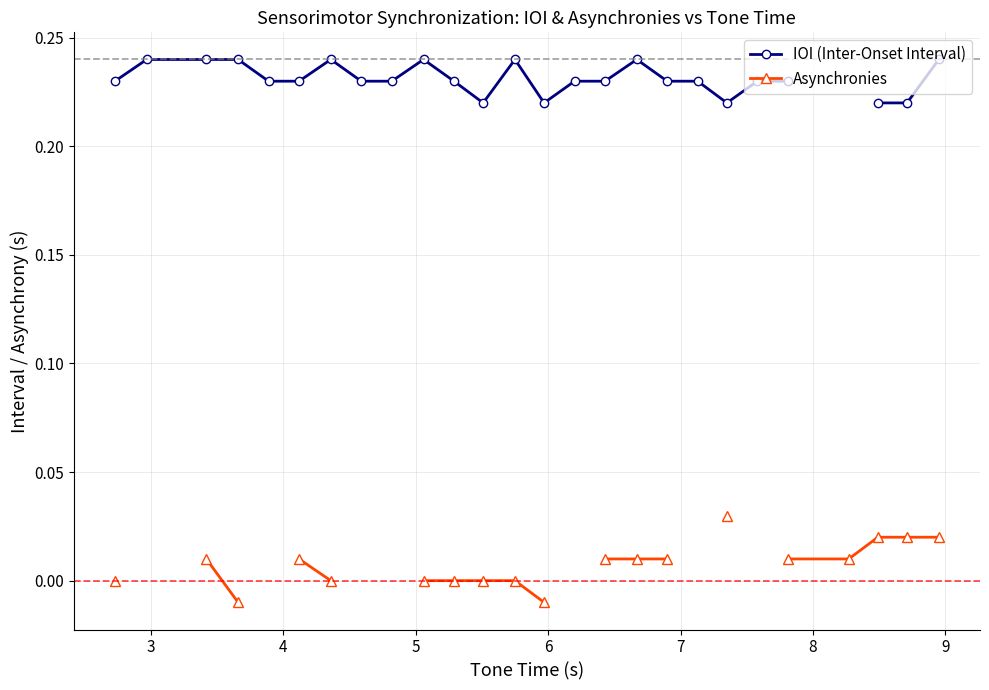

Is the value of IOI (Inter-Onset Interval) at 13 greater than the value of Asynchronies at 18?

Yes